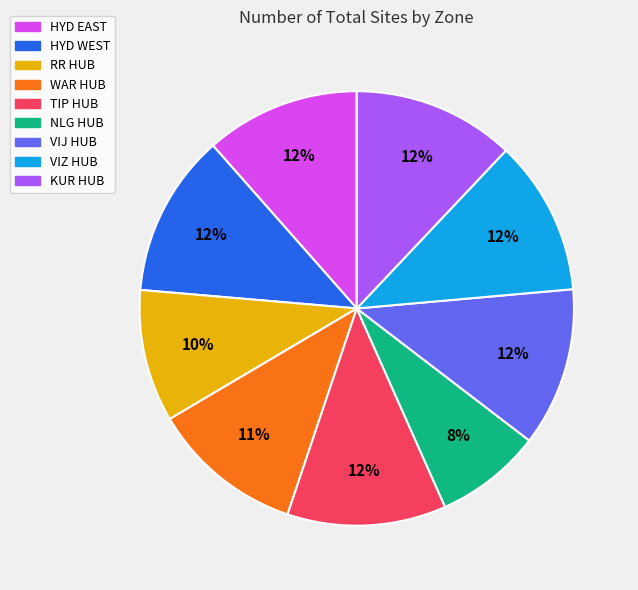

To the nearest percent, what percentage of the pie is NLG HUB?

8%